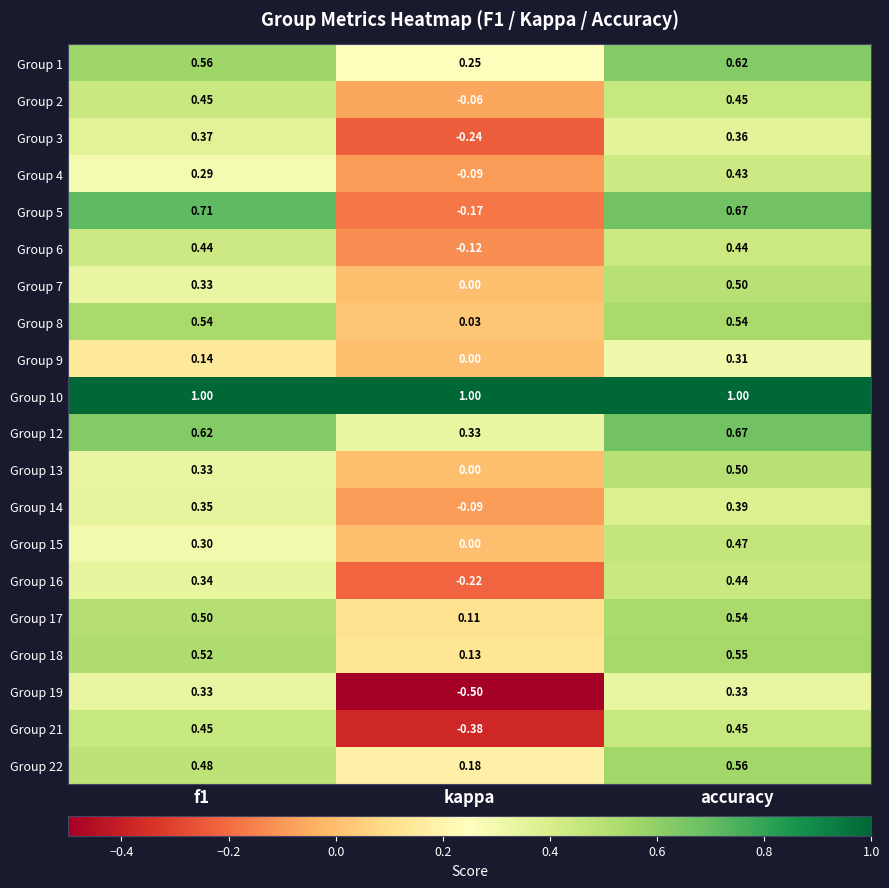

How many categories are shown in the chart?

3